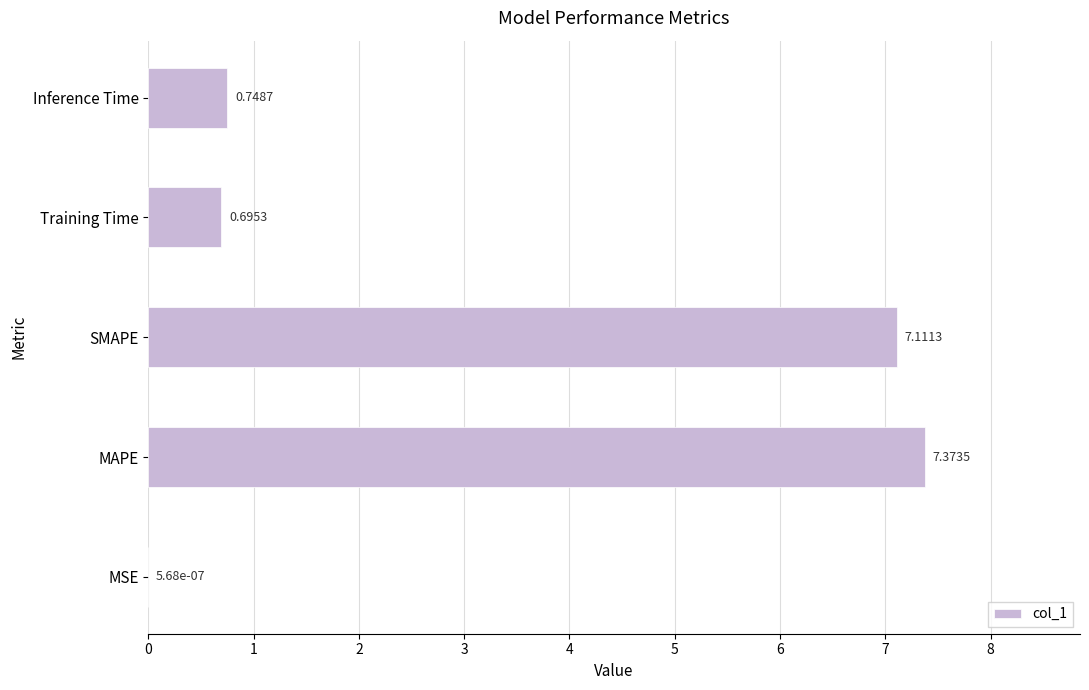

Which category has the highest value across all series?

MAPE